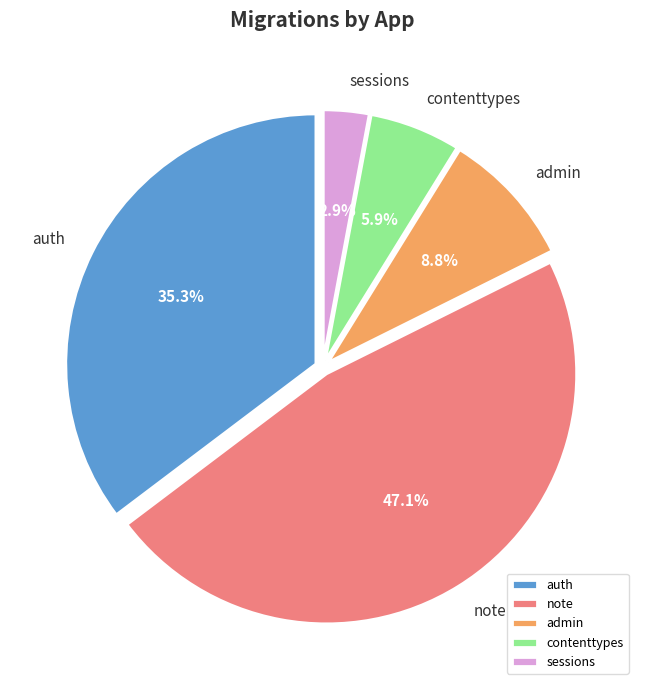

Is it true that contenttypes is 6% of the pie?

True